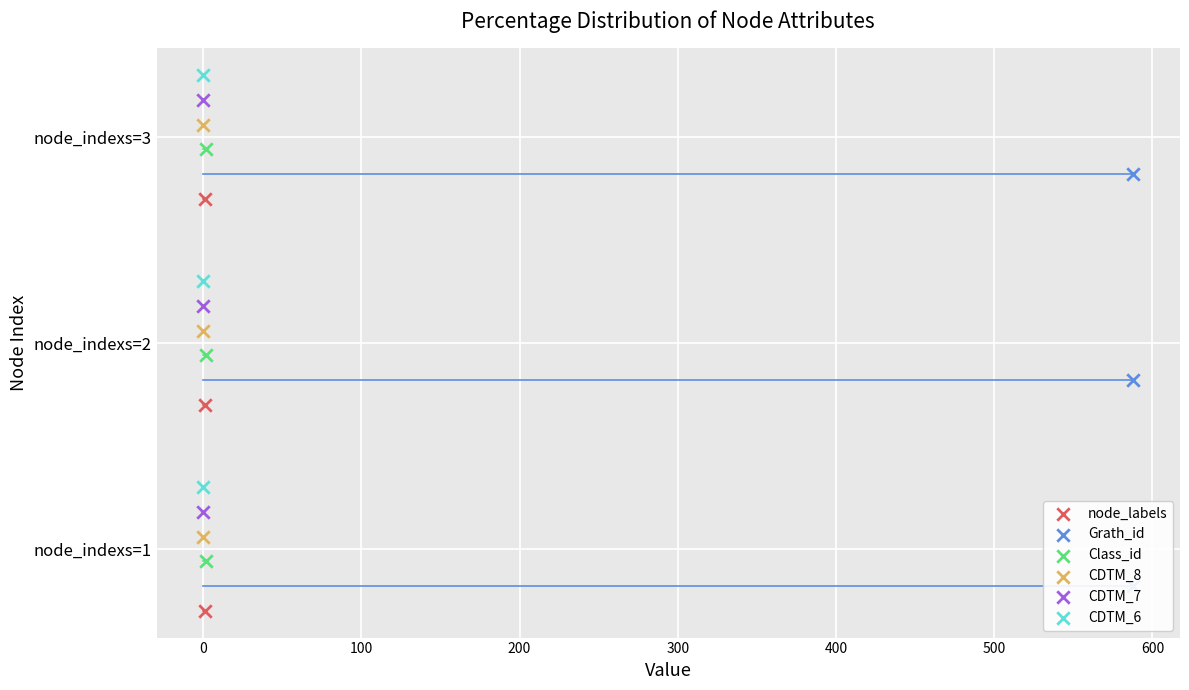

Which series reaches the minimum Y coordinate?

node_labels